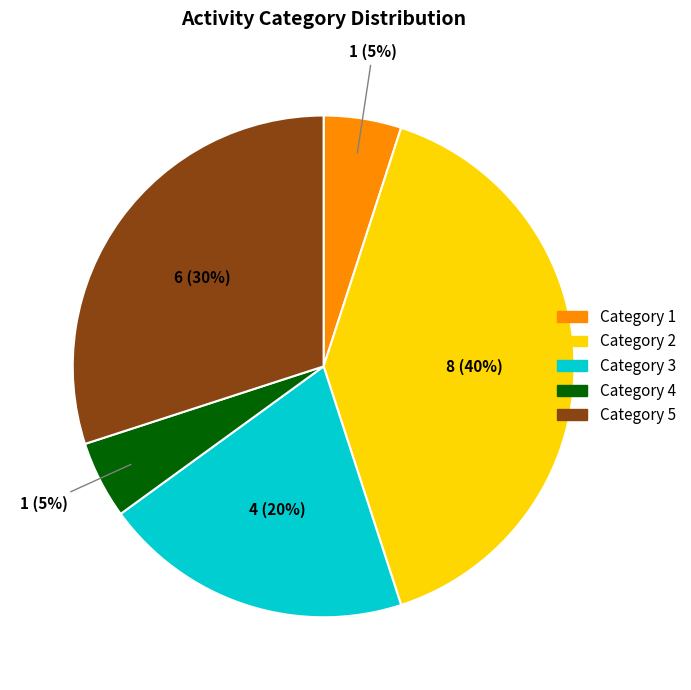

Which category has the biggest portion of the pie?

Category 2